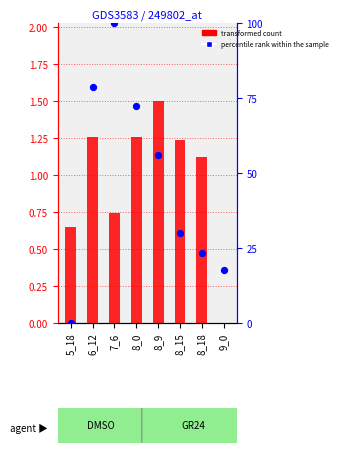

What is the total value across all series at 8_15?

31.4